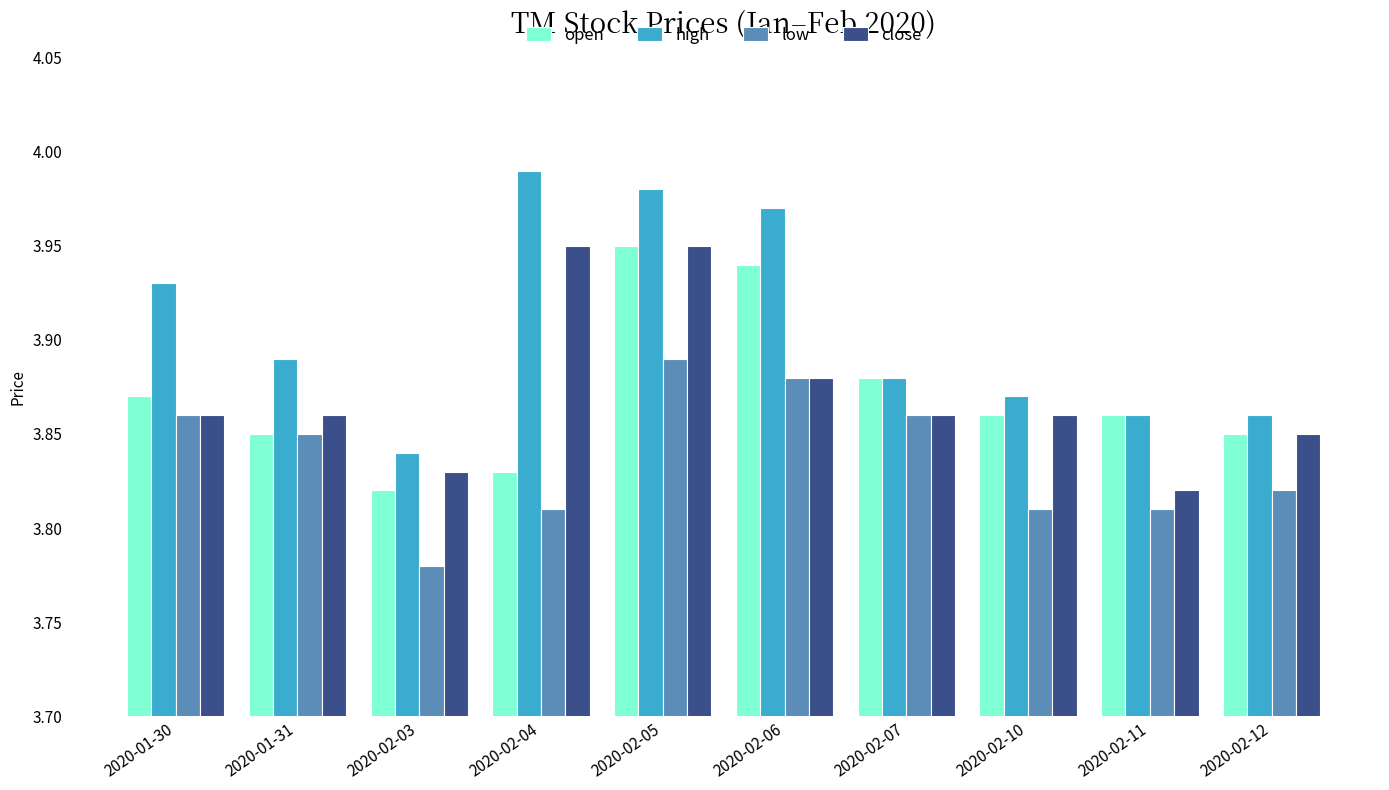

Is it true that low equals 5.9 at 2020-02-03?

False